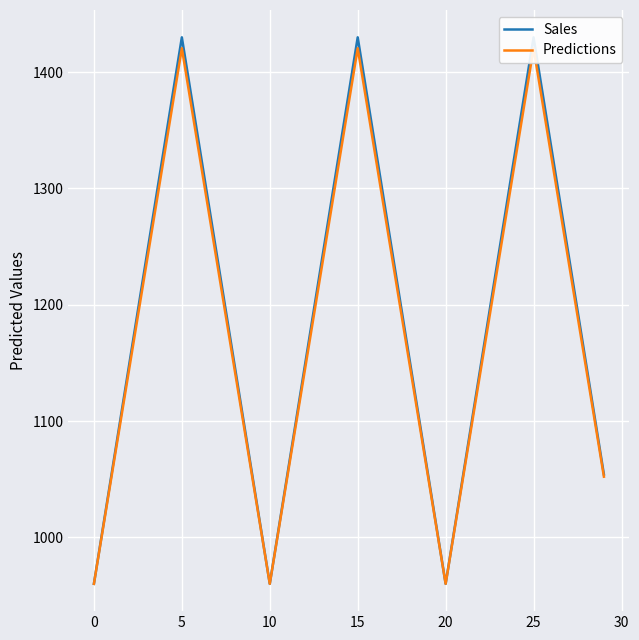

Between 15 and 13, which is larger?

15